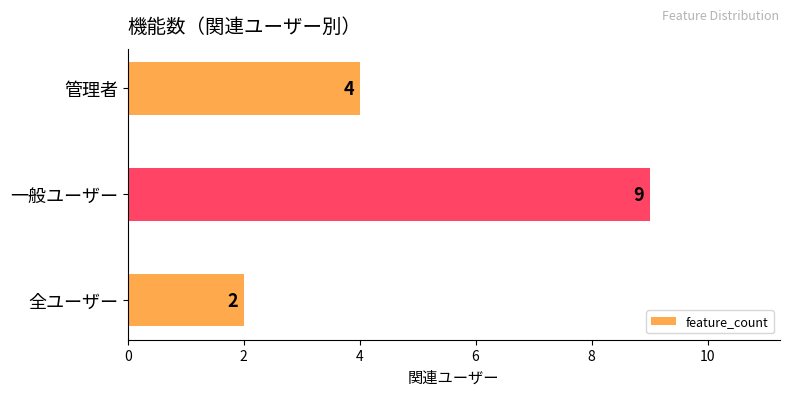

How many bars are there in total?

3